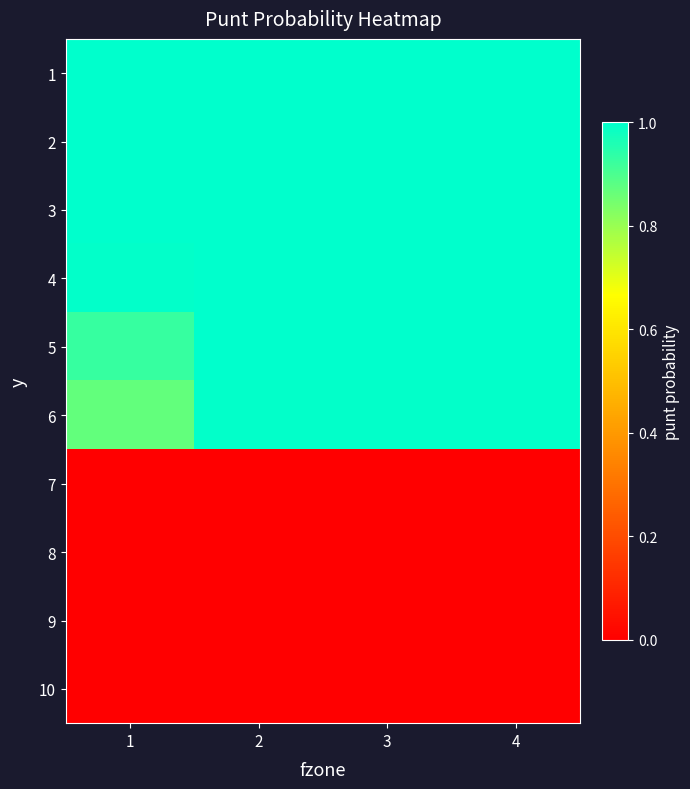

What is the total value across all series at 4?

6.0